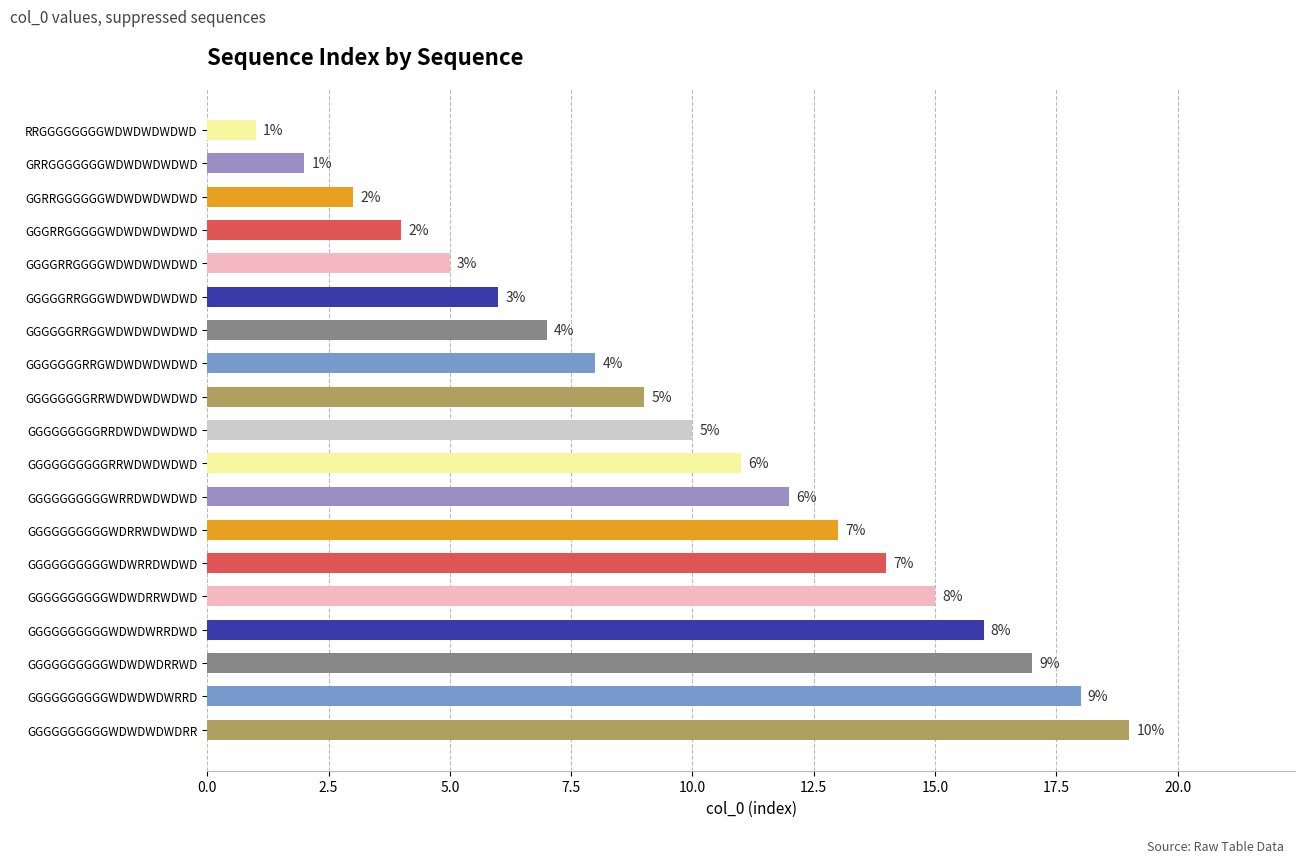

List the labels in order of value, smallest first.

RRGGGGGGGGWDWDWDWDWD, GRRGGGGGGGWDWDWDWDWD, GGRRGGGGGGWDWDWDWDWD, GGGRRGGGGGWDWDWDWDWD, GGGGRRGGGGWDWDWDWDWD, GGGGGRRGGGWDWDWDWDWD, GGGGGGRRGGWDWDWDWDWD, GGGGGGGRRGWDWDWDWDWD, GGGGGGGGRRWDWDWDWDWD, GGGGGGGGGRRDWDWDWDWD, GGGGGGGGGGRRWDWDWDWD, GGGGGGGGGGWRRDWDWDWD, GGGGGGGGGGWDRRWDWDWD, GGGGGGGGGGWDWRRDWDWD, GGGGGGGGGGWDWDRRWDWD, GGGGGGGGGGWDWDWRRDWD, GGGGGGGGGGWDWDWDRRWD, GGGGGGGGGGWDWDWDWRRD, GGGGGGGGGGWDWDWDWDRR